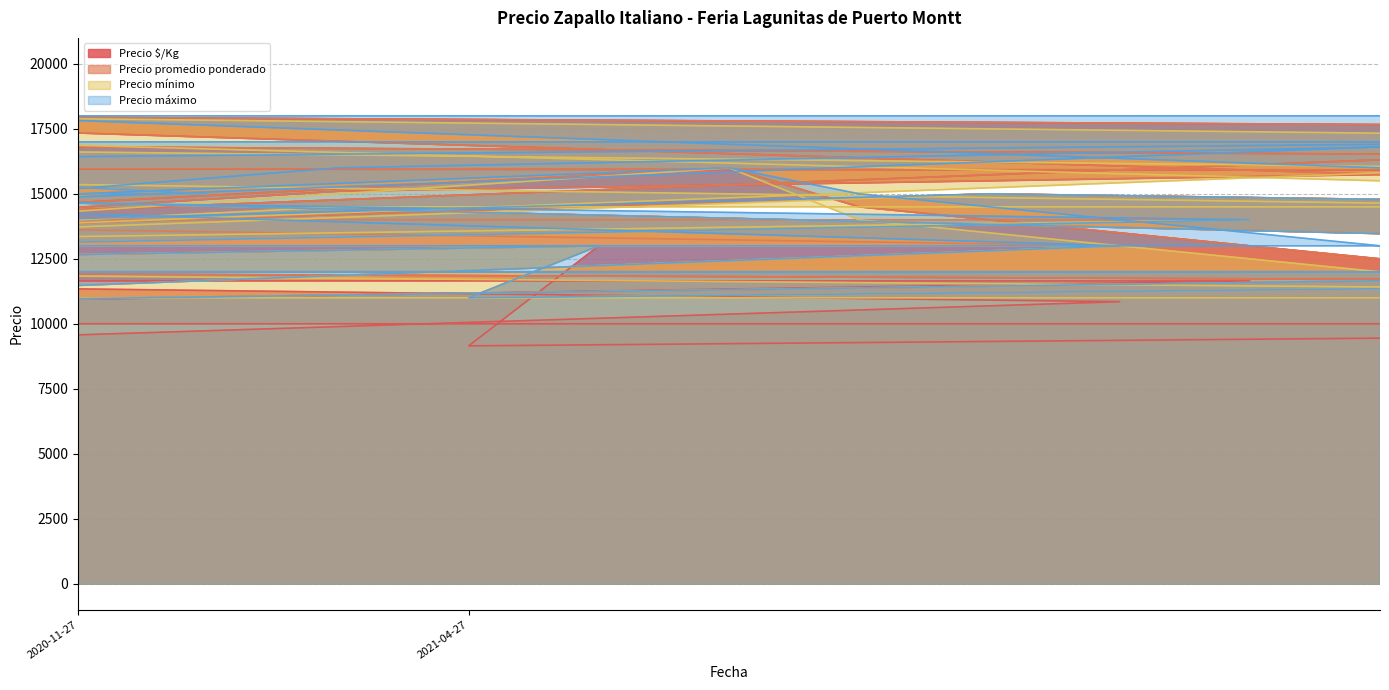

Does the chart have visible grid lines?

Yes